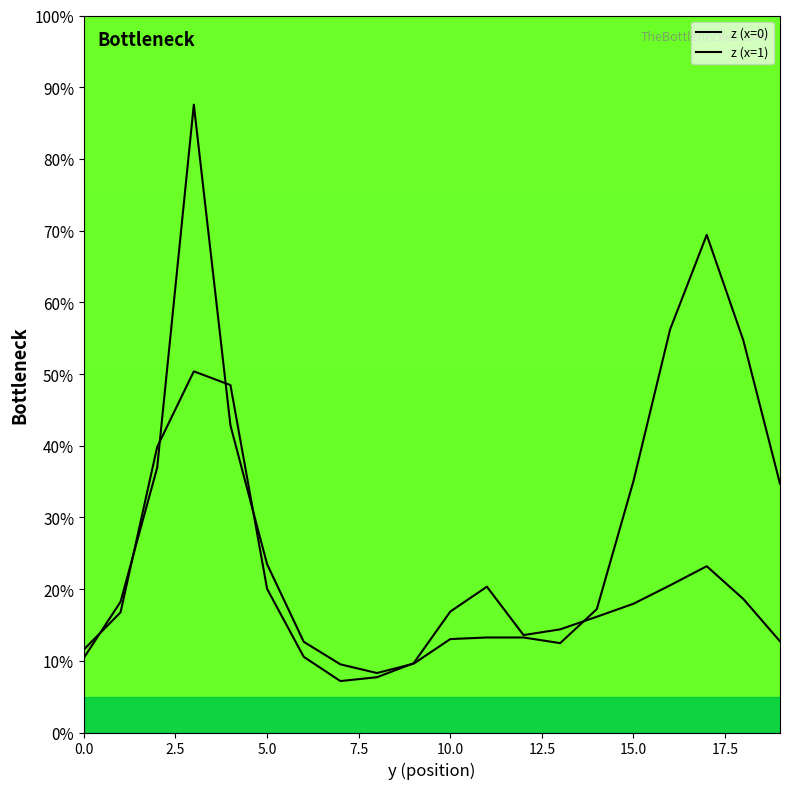

What are all the series names shown in the legend?

z (x=0), z (x=1)